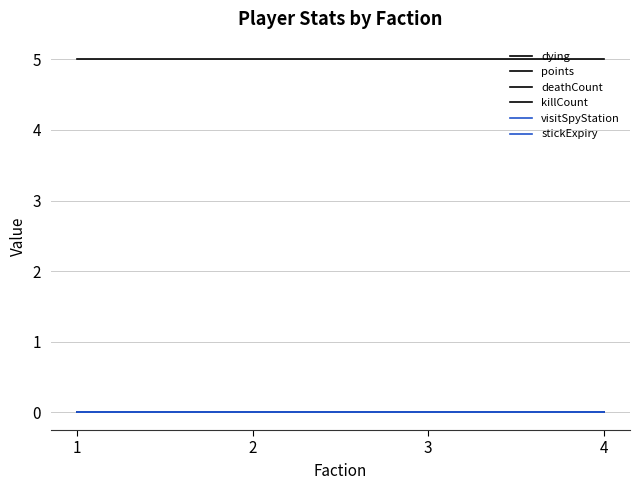

Does the chart have visible grid lines?

Yes